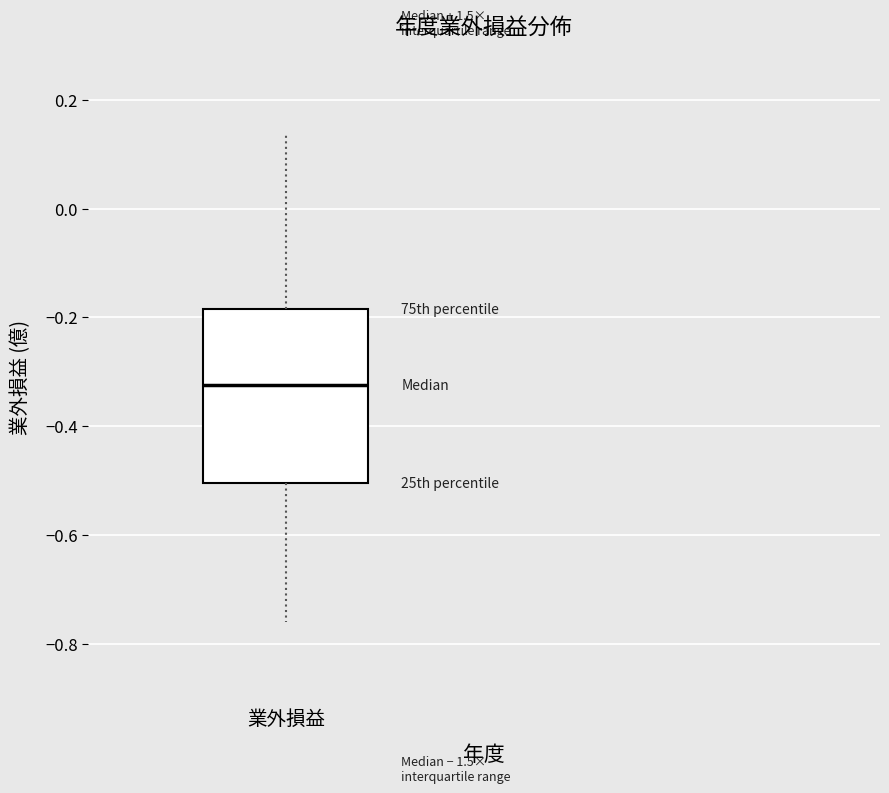

Read this box plot against the y-axis: the position of the median line, the range covered by the box, and the ends of both whiskers. The values are not printed on the chart, so give them approximately, as read against the axis.

median -0.32, box -0.50 to -0.18, whiskers -0.76 to 0.14